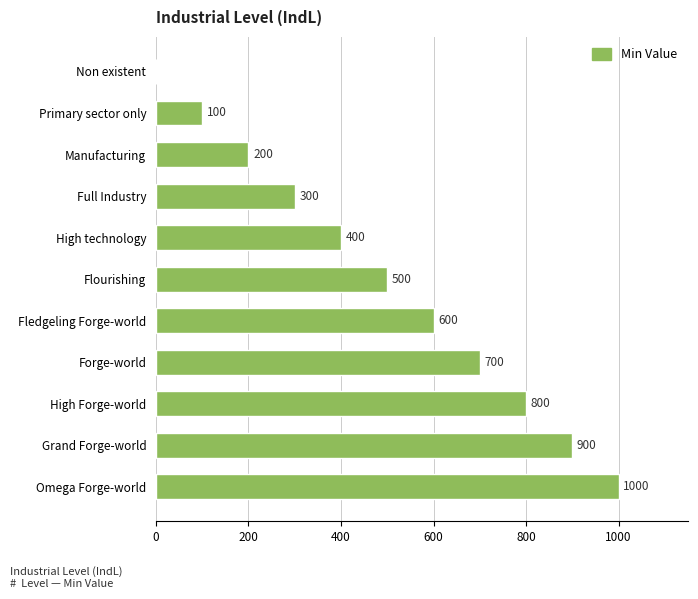

What is the sum of all values?

5500